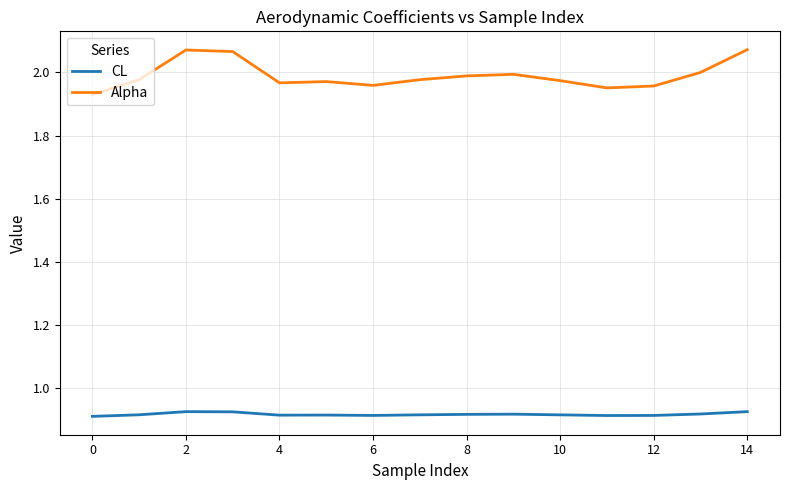

Which series has the largest total across all categories?

Alpha